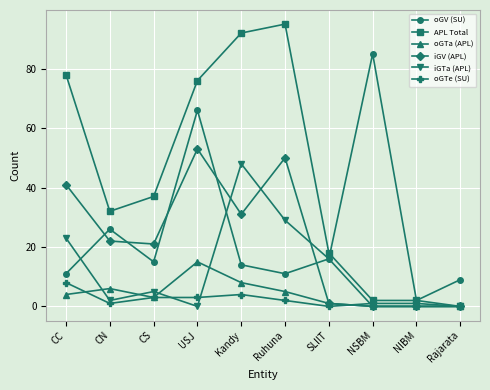

What are all the series names shown in the legend?

oGV (SU), APL Total, oGTa (APL), iGV (APL), iGTa (APL), oGTe (SU)